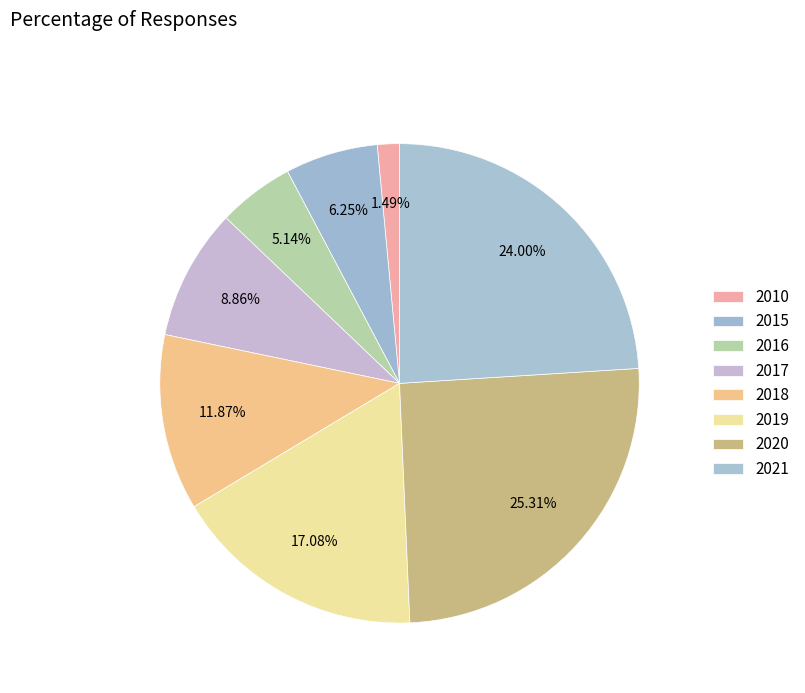

Rank the categories by value from lowest to highest.

2010, 2016, 2015, 2017, 2018, 2019, 2021, 2020